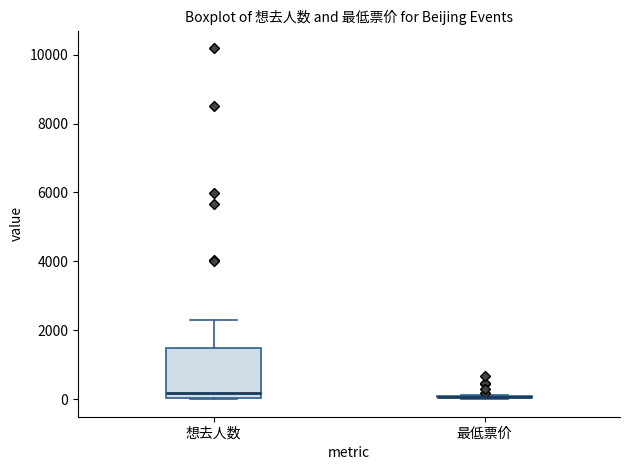

Where is the upper edge of the box for 想去人数 on the y-axis? The values are not printed on the chart, so give them approximately, as read against the axis.

1400